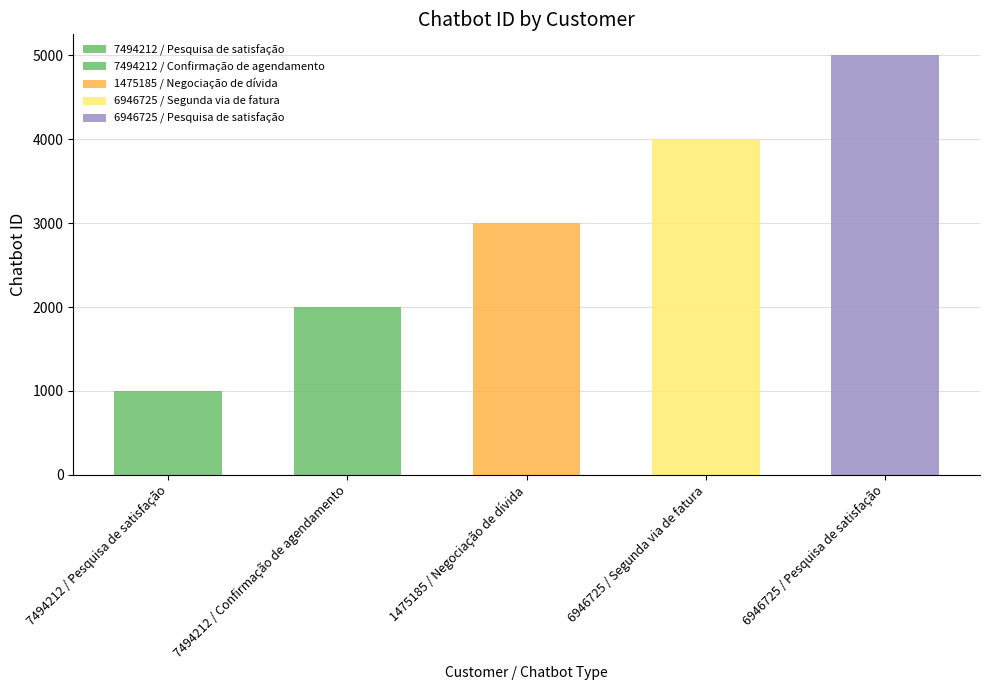

What is the difference between the values at 7494212 / Pesquisa de satisfação and 7494212 / Confirmação de agendamento?

1000